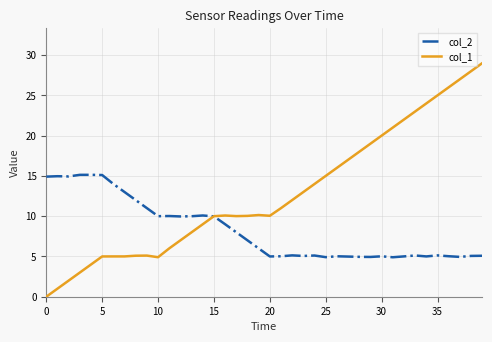

What is the average value of the col_2 series?

8.3